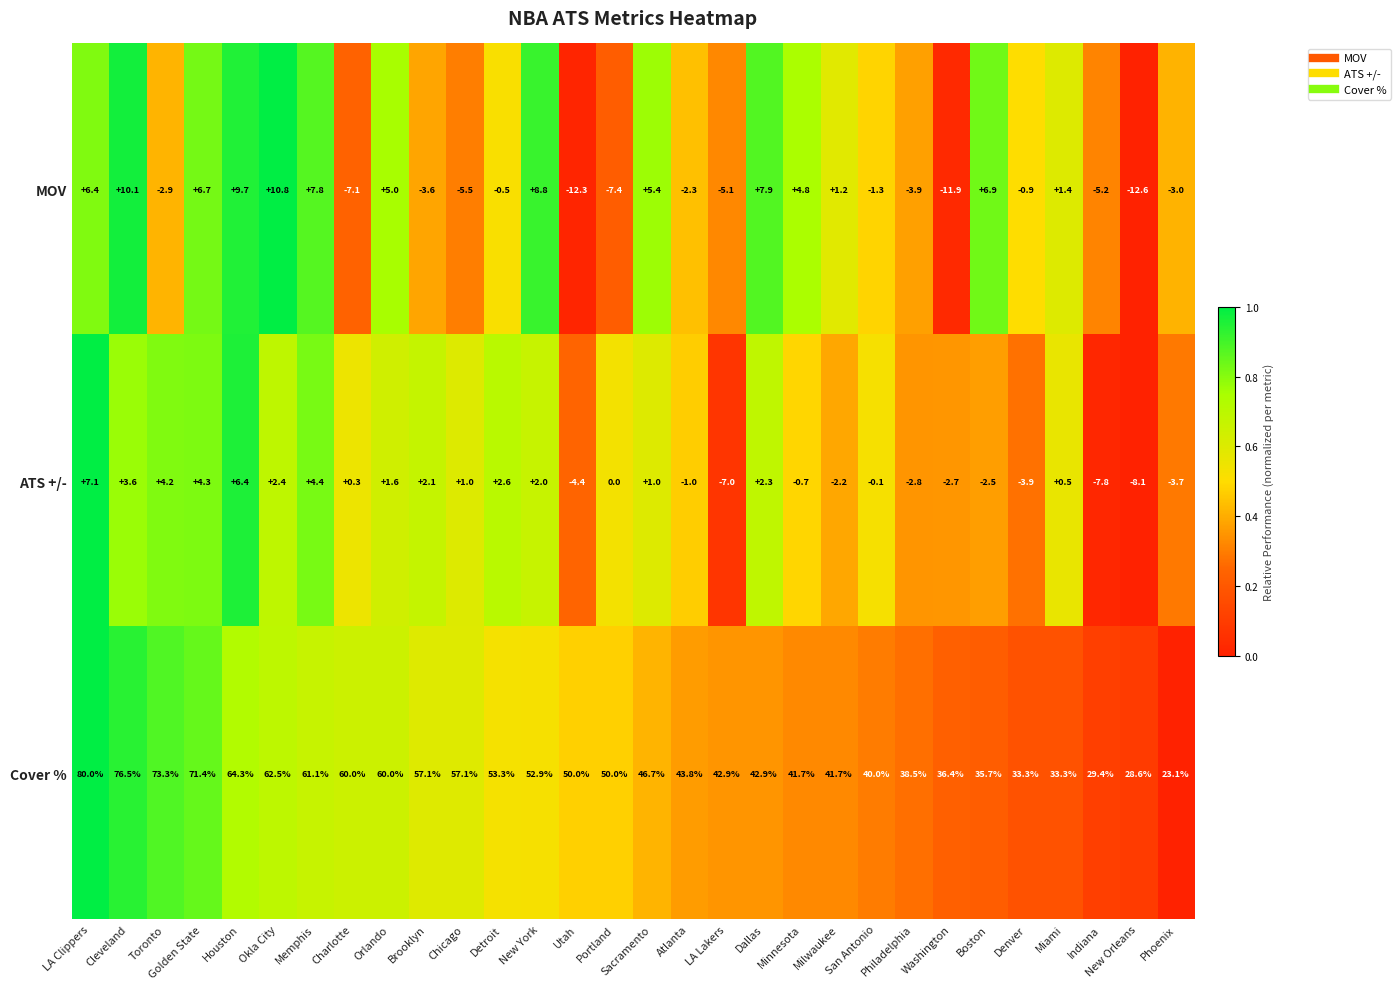

What is the difference between the maximum and second lowest values in the Cover % series?

51.4